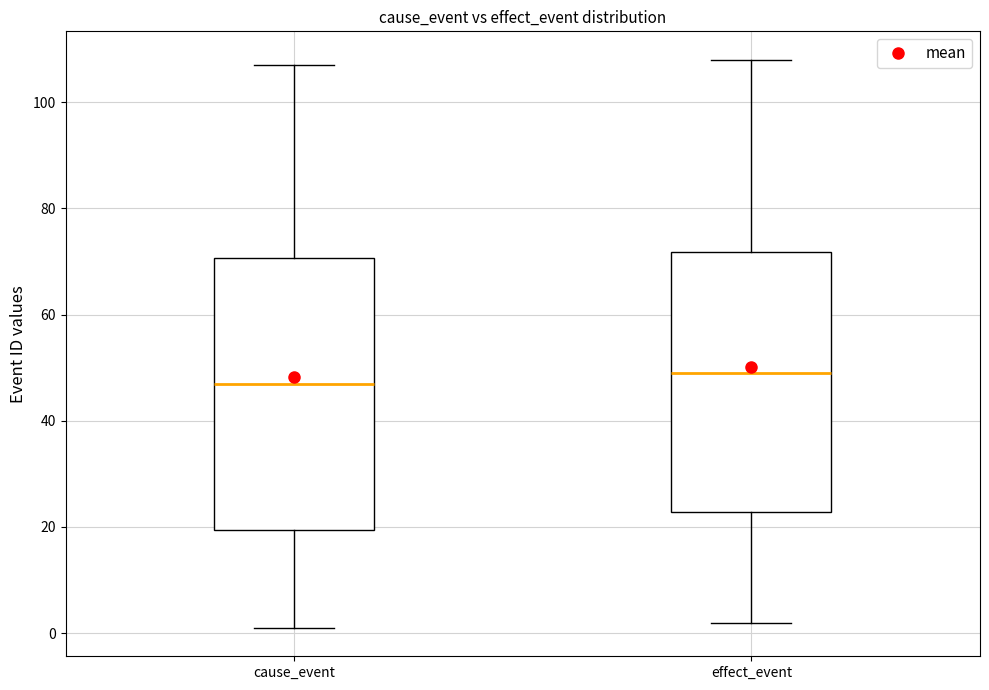

Reading left to right, transcribe this box plot: for each box, give where its median line is, the range the box spans, and where its two whiskers end, as read against the y-axis. The values are not printed on the chart, so give them approximately, as read against the axis.

cause_event: median 48, box 20 to 70, whiskers 2 to 108
effect_event: median 50, box 22 to 72, whiskers 2 to 108